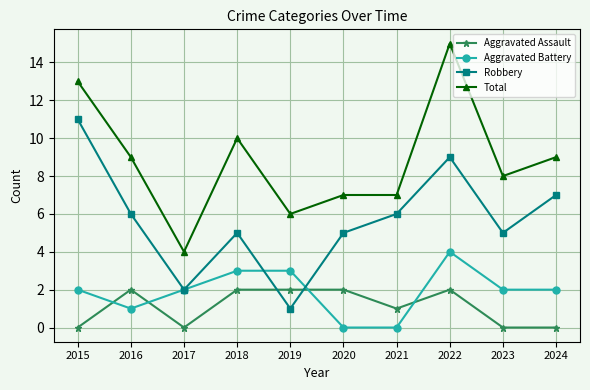

Read the Aggravated Battery value at 2017.

2